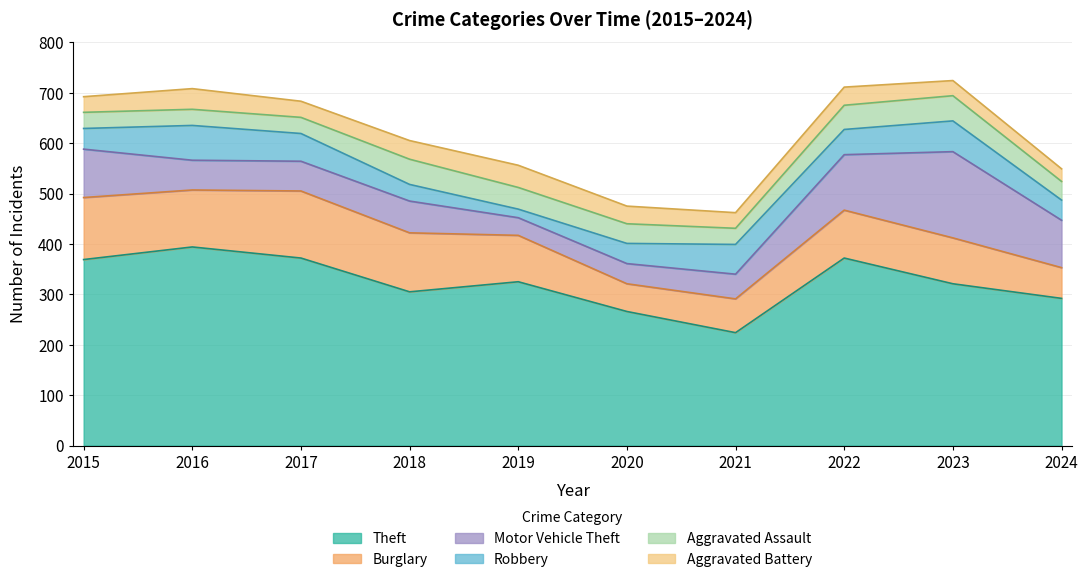

What is the average value of the Aggravated Assault series?

40